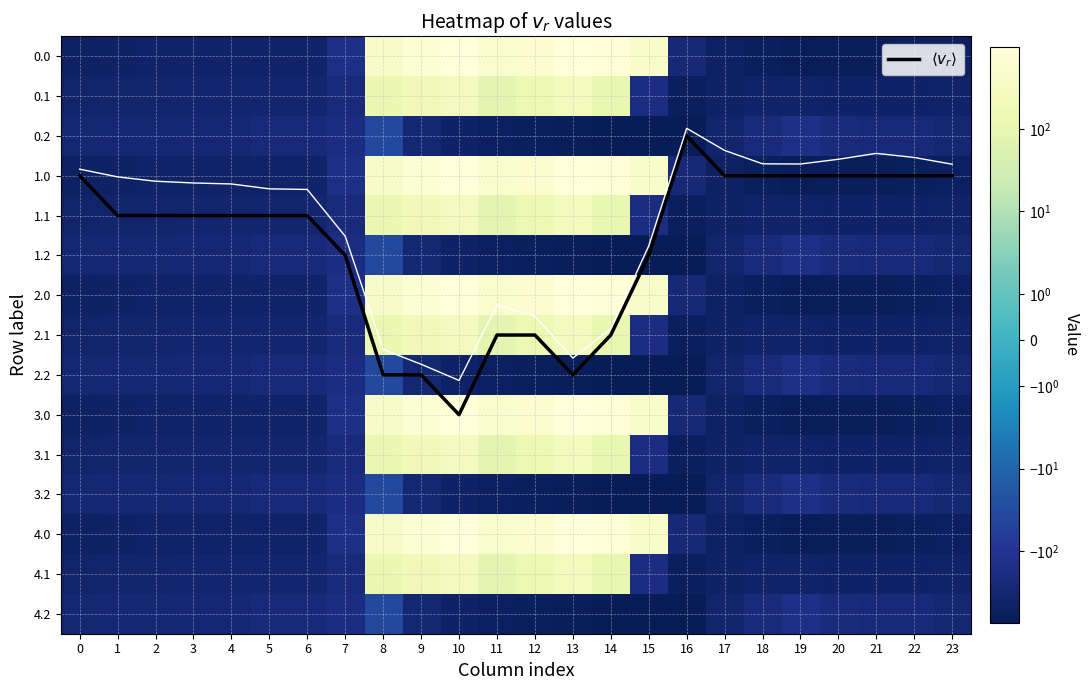

What is the minimum value shown in the chart?

-726.6